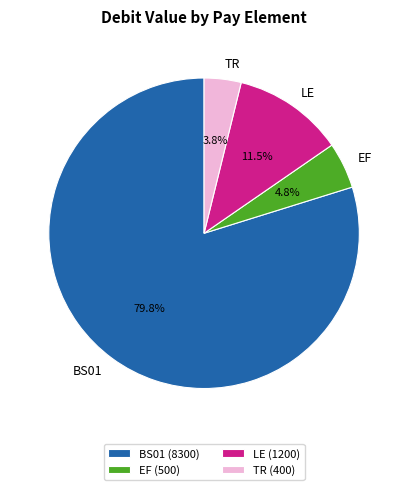

What is the smallest slice in the pie chart?

TR